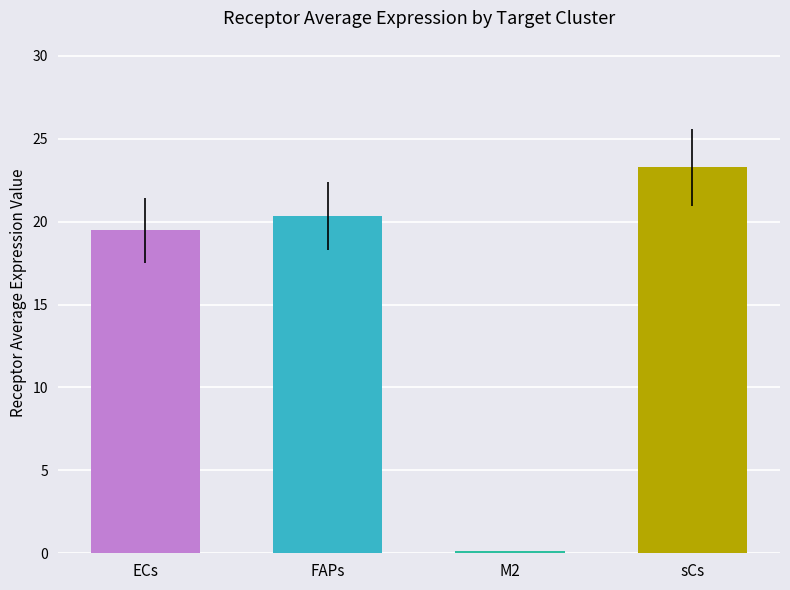

Between M2 and sCs, which is larger?

sCs